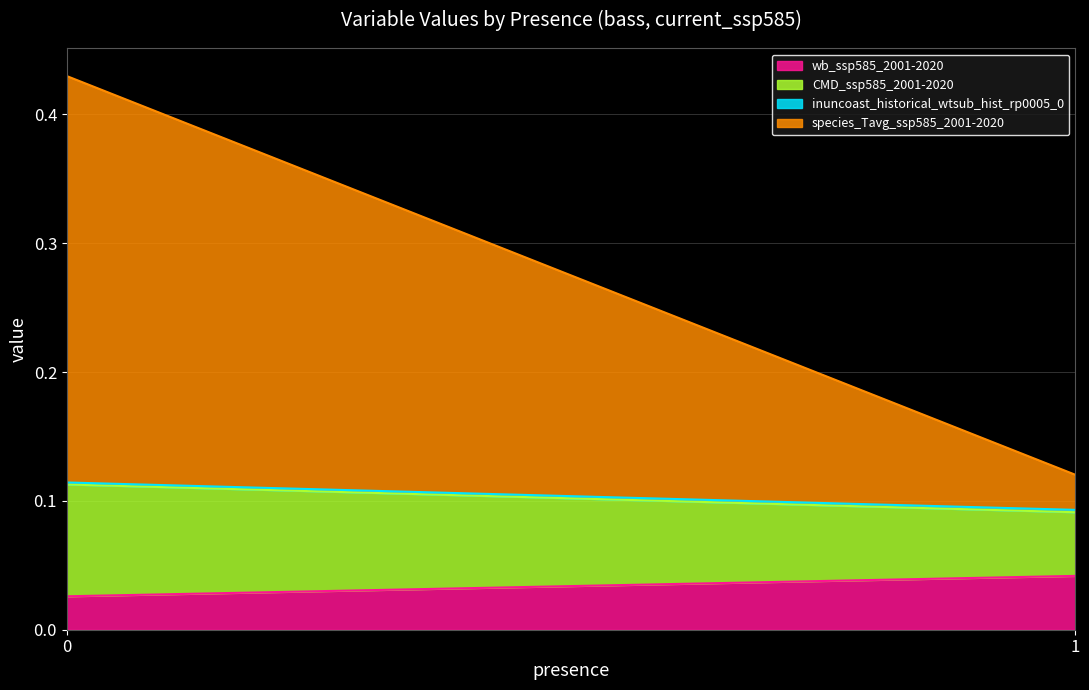

Does the chart have visible grid lines?

Yes